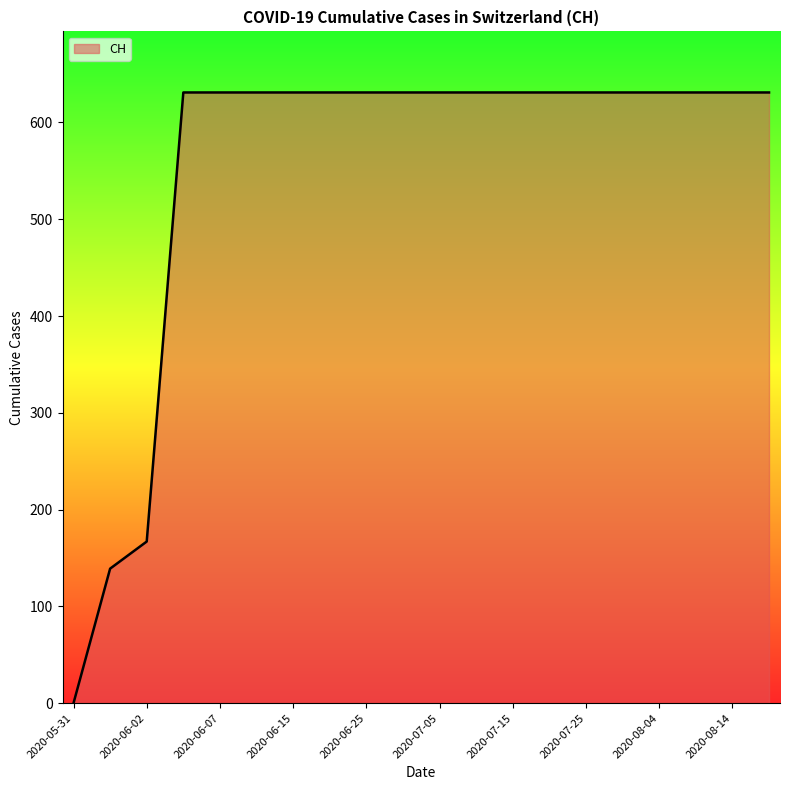

What is the greatest value displayed?

631